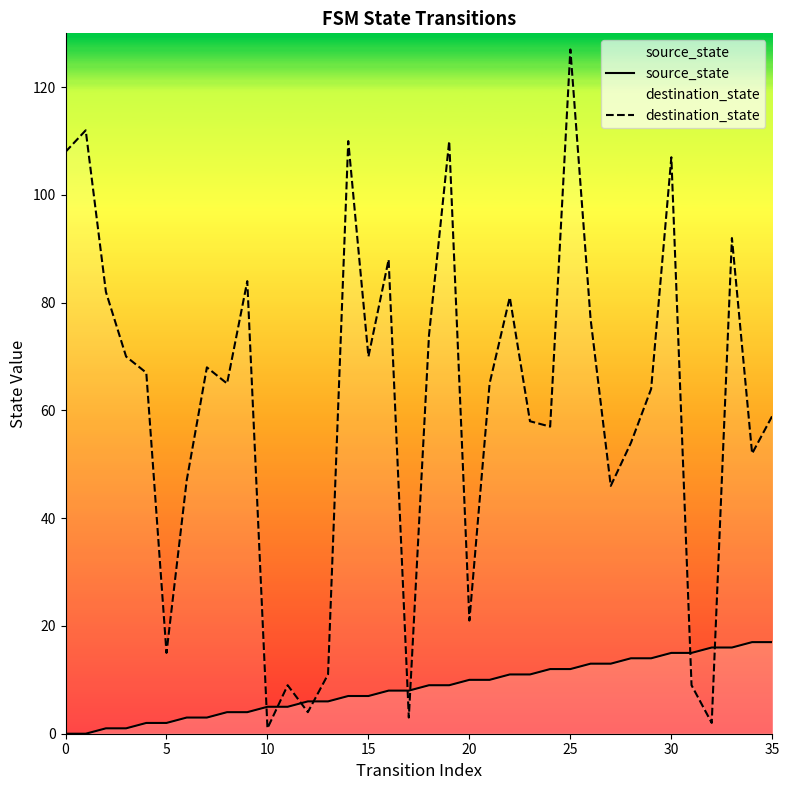

What is the highest value of the source_state series?

17